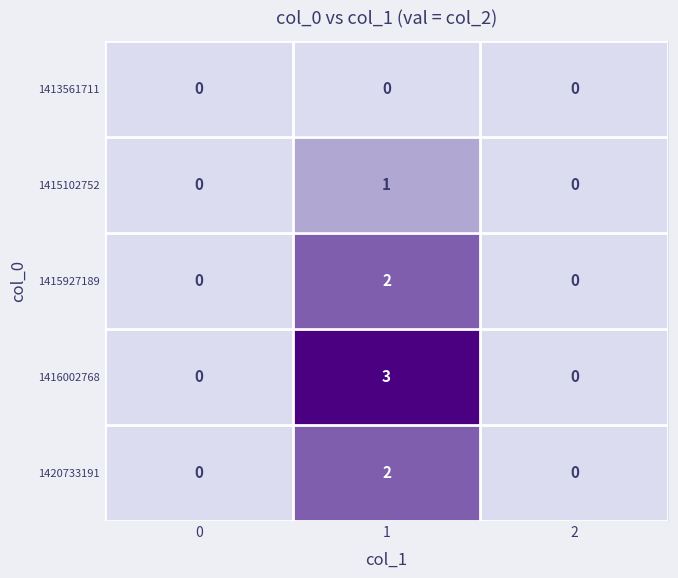

At which category is the sum across all series the highest?

1